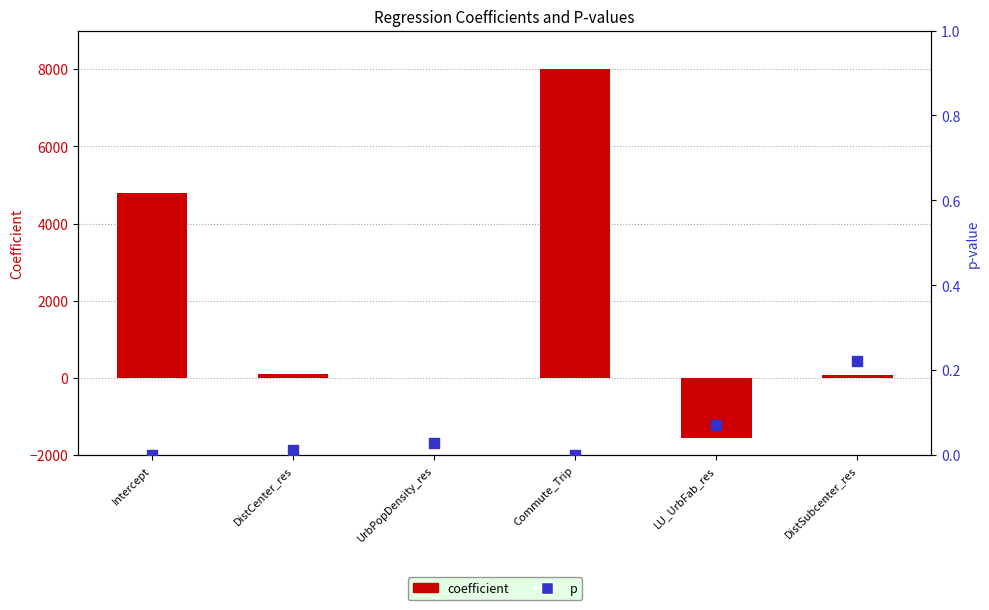

Which series has the widest spread of Y values?

coefficient